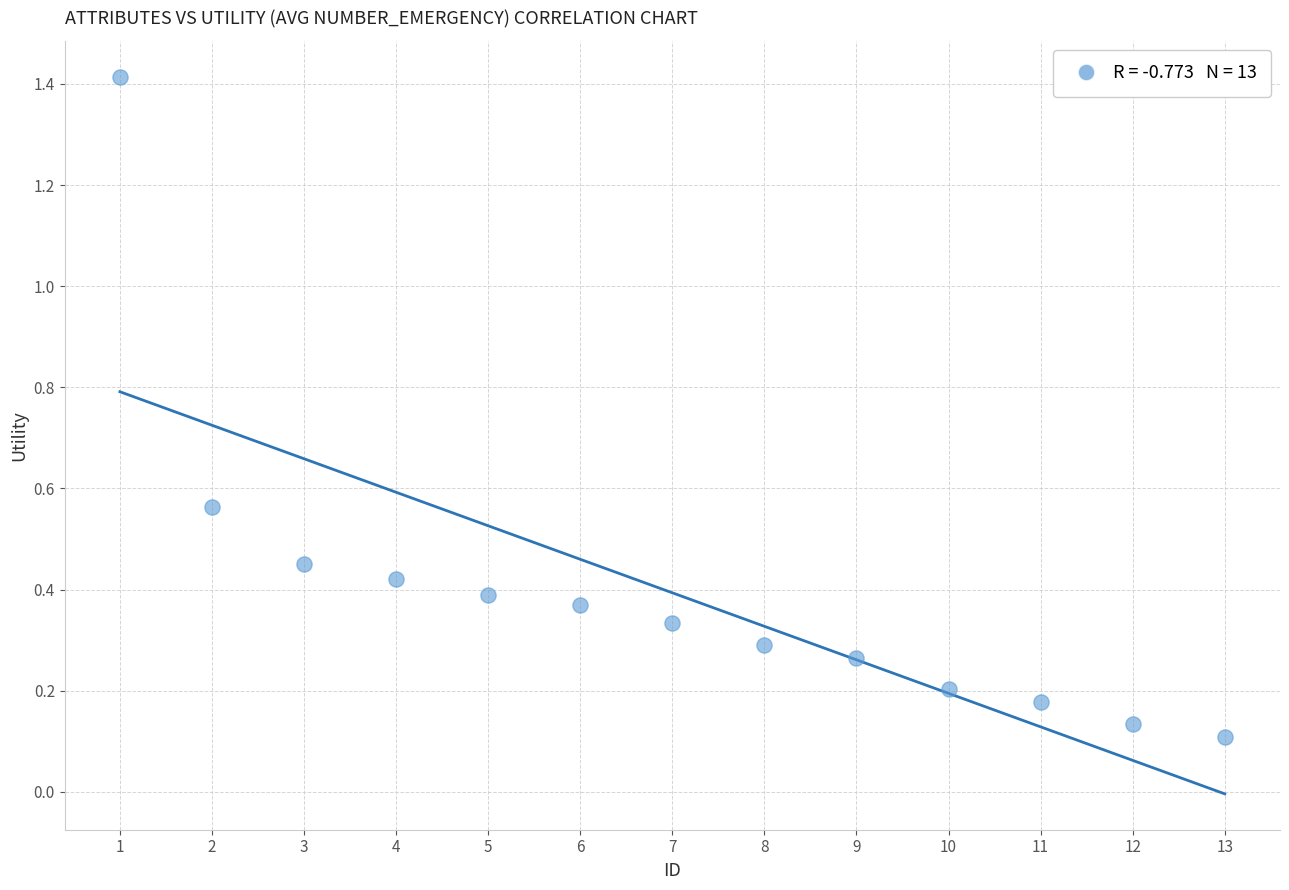

What is the range of X values (max minus min)?

12.0